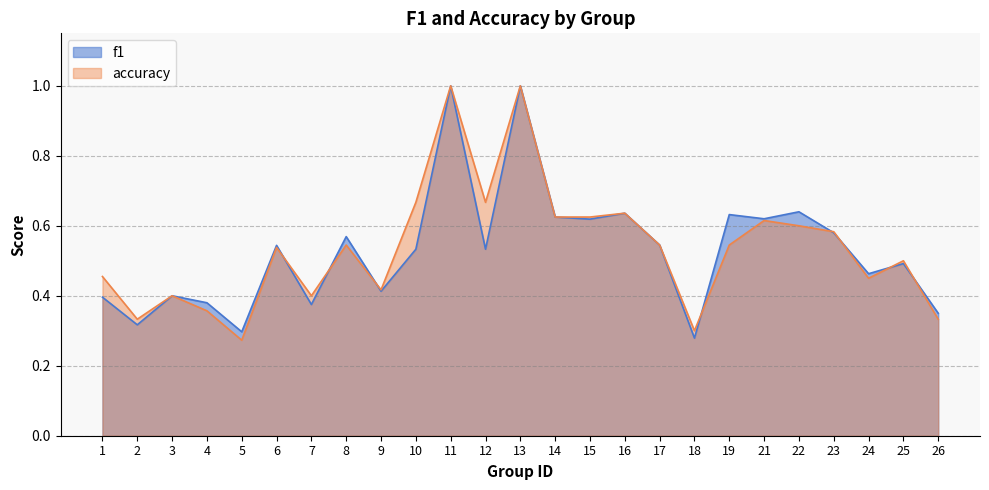

List the labels in order of accuracy value, largest first.

11, 13, 10, 12, 16, 14, 15, 21, 22, 23, 8, 17, 19, 6, 25, 1, 24, 9, 3, 7, 4, 2, 26, 18, 5